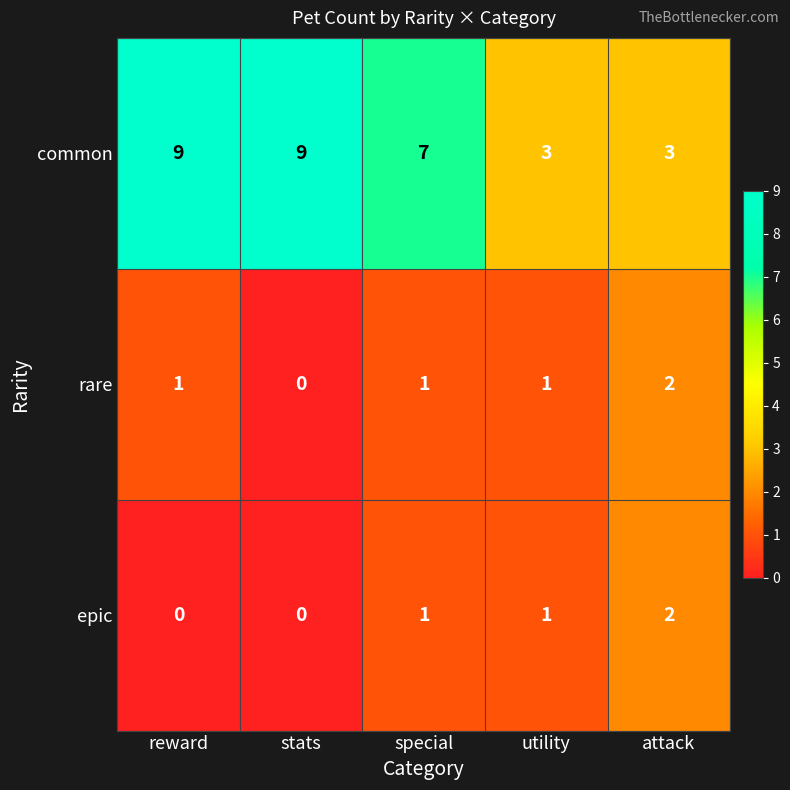

Where is common nearest to the value 6?

special